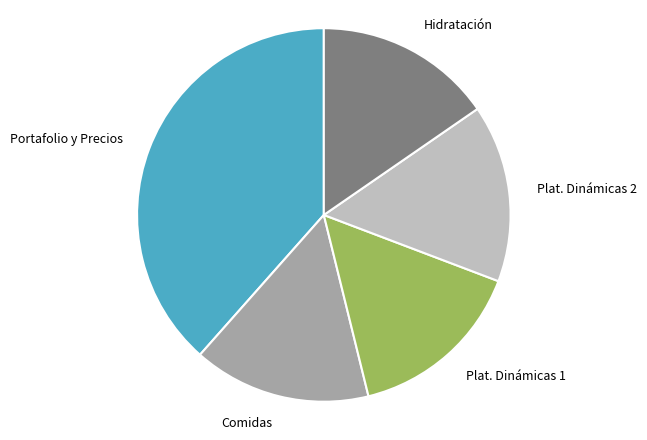

Is there a majority slice in this chart?

No